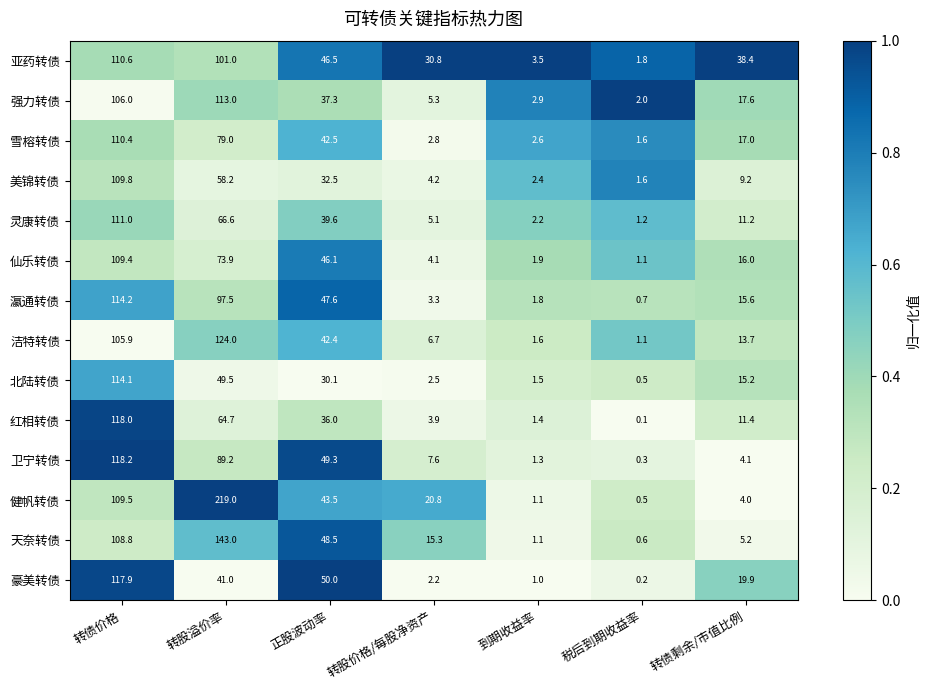

Between 转股价格/每股净资产 and 转债剩余/市值比例, which series saw the biggest shift?

豪美转债